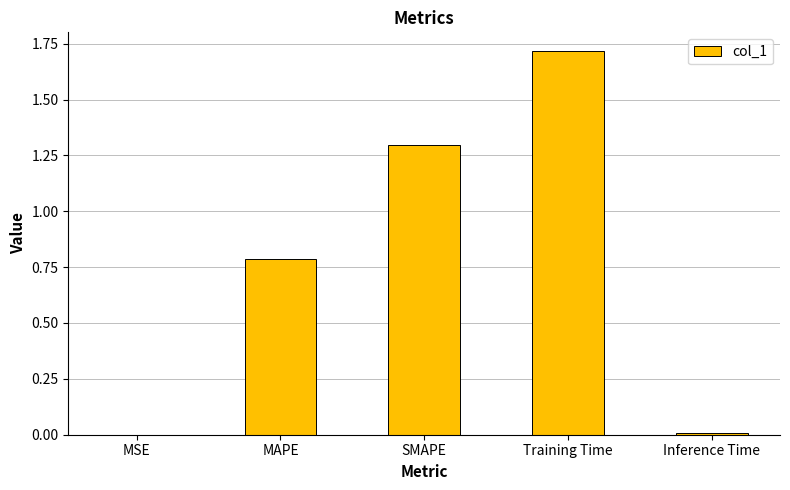

The value at Inference Time is 0.0. True or false?

True